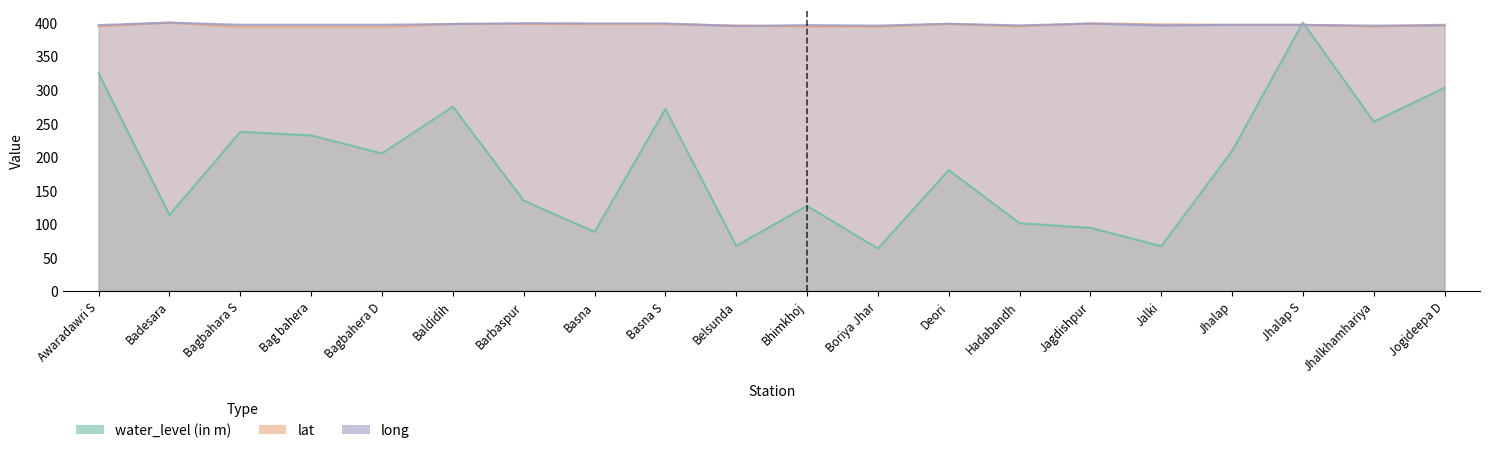

The value of water_level (in m) at Bhimkhoj is 174.6. True or false?

False